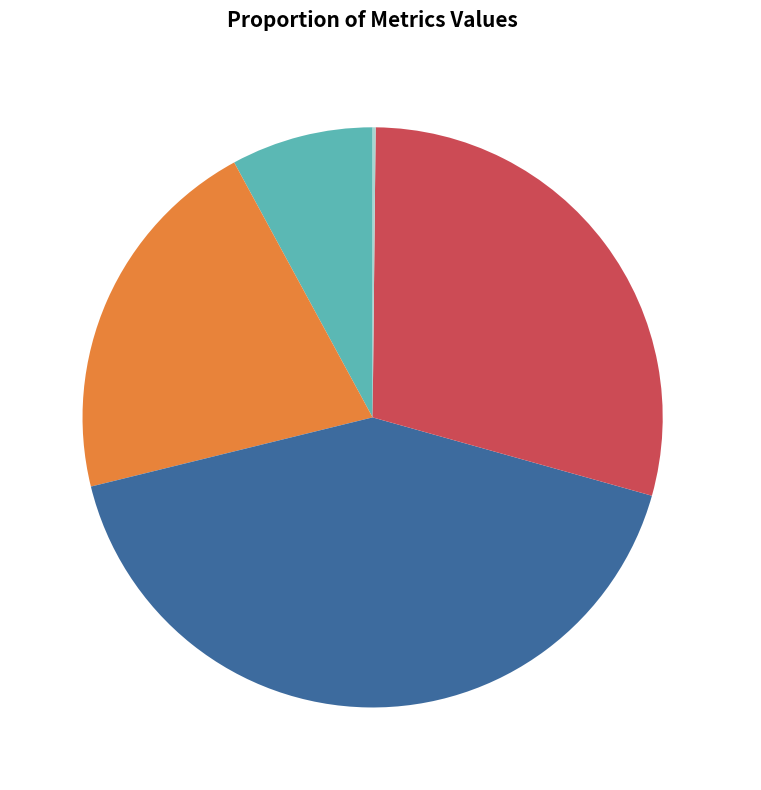

Does Training Time 29.18% represent more than half of the total?

No